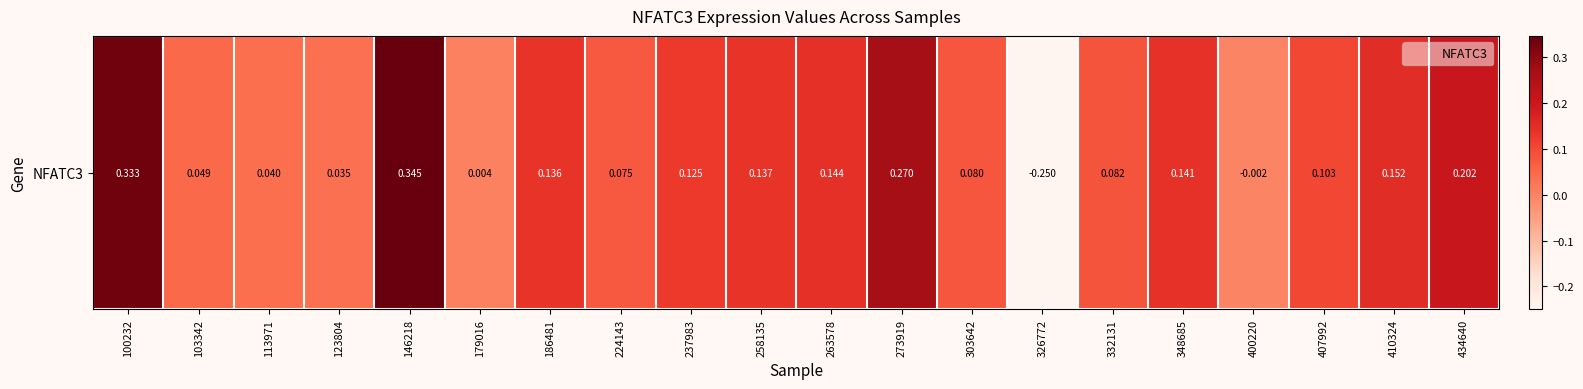

List the labels in order of value, largest first.

146218, 100232, 273919, 434640, 410324, 263578, 348685, 258135, 186481, 237983, 407992, 332131, 303642, 224143, 103342, 113971, 123804, 179016, 400220, 326772